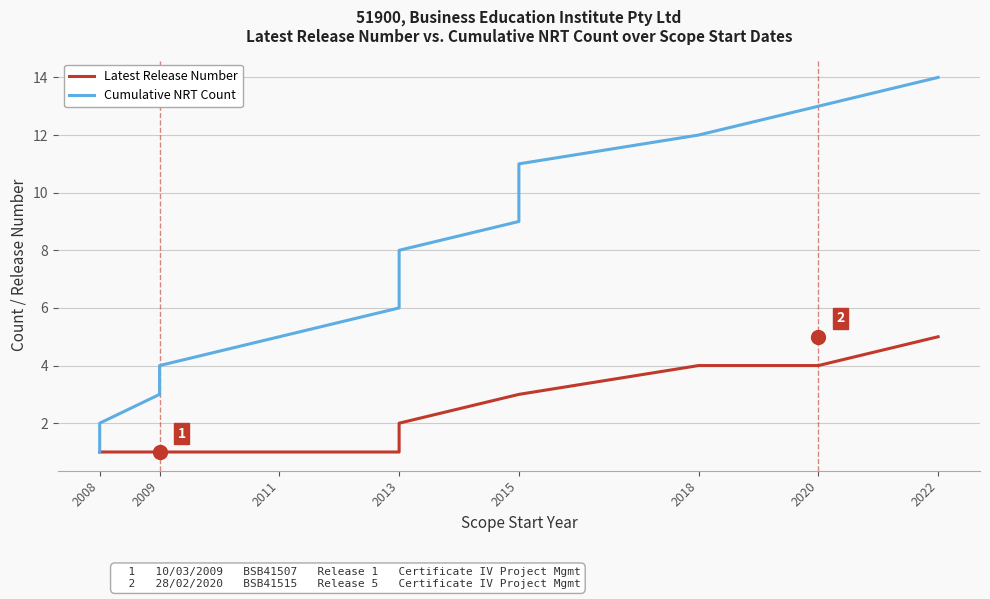

Which series has the largest total across all categories?

Cumulative NRT Count